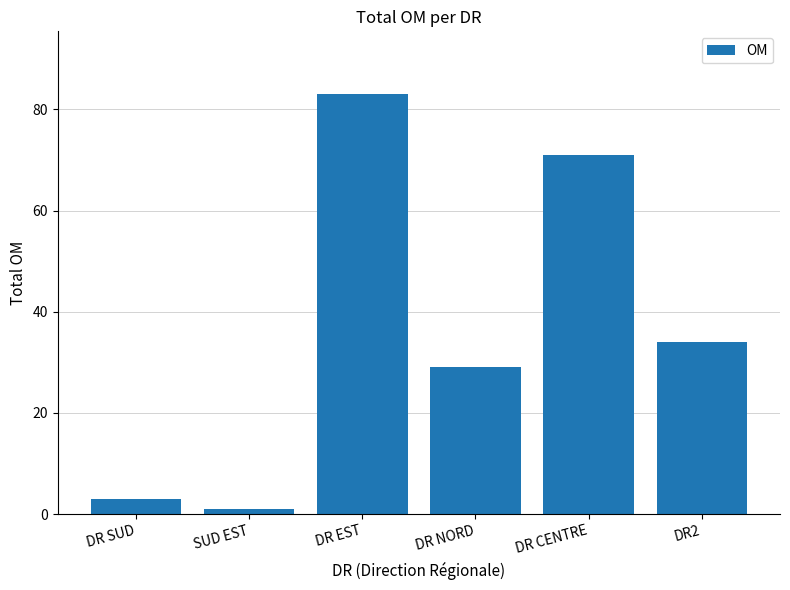

What is the change in value from DR NORD to DR2?

+5